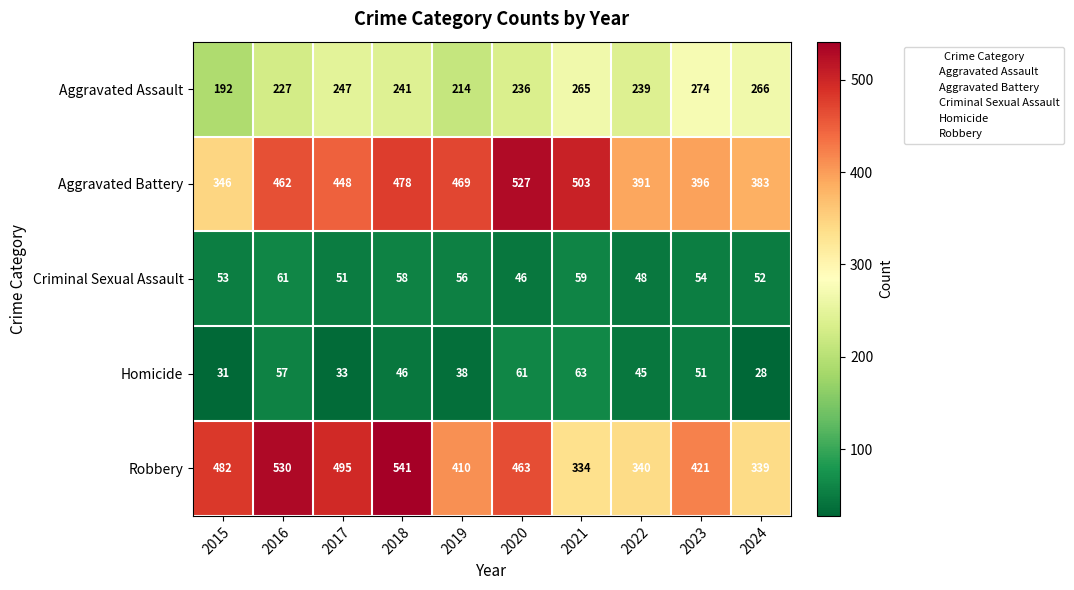

What is the smallest value displayed?

28